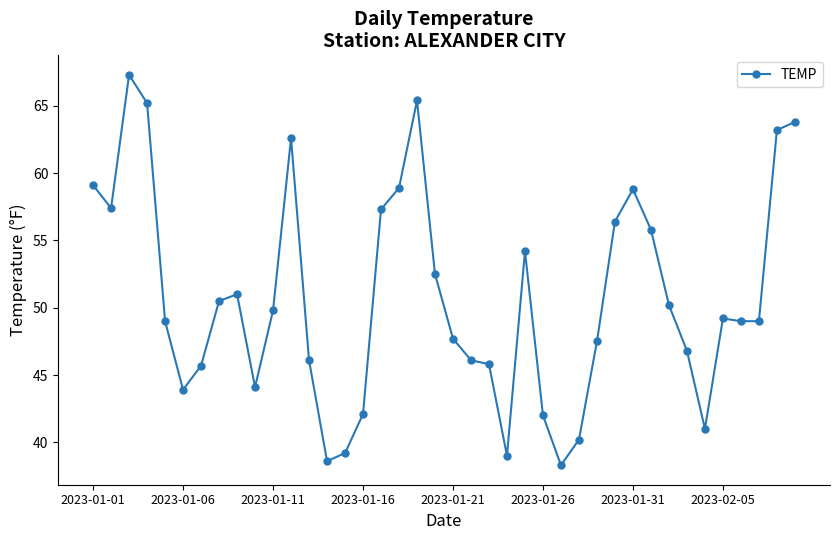

What is the average value?

50.7